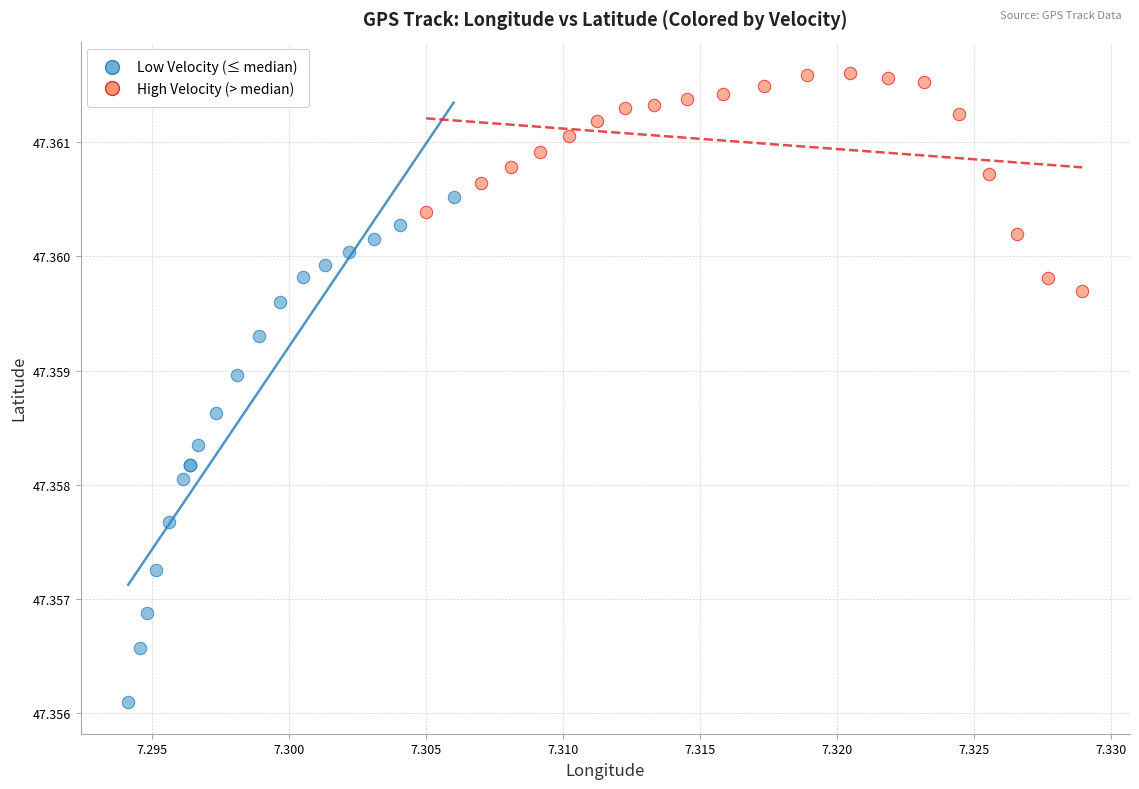

Which series has the largest Y range (max minus min)?

Low Velocity (≤ median)